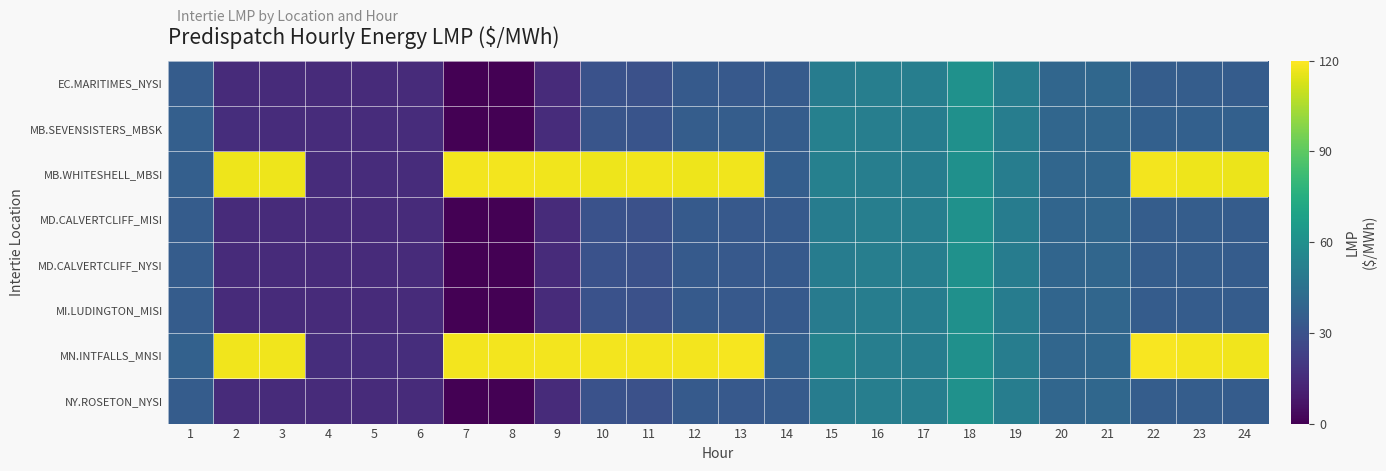

Reading right to left, transcribe all the data shown in this chart.

EC.MARITIMES_NYSI: 24=34.8	23=35.2	22=35.4	21=40.0	20=39.4	19=50.8	18=60.8	17=51.5	16=51.5	15=50.6	14=34.2	13=33.7	12=34.0	11=30.0	10=30.1	9=14.6	8=0.0	7=0.0	6=14.6	5=14.6	4=14.6	3=14.6	2=14.9	1=35.0
MB.SEVENSISTERS_MBSK: 24=36.9	23=37.0	22=36.7	21=39.8	20=39.4	19=50.6	18=60.4	17=50.8	16=51.2	15=52.3	14=35.6	13=35.2	12=35.6	11=31.2	10=31.7	9=15.4	8=0.0	7=0.0	6=15.3	5=15.4	4=15.4	3=15.4	2=15.7	1=36.5
MB.WHITESHELL_MBSI: 24=116.6	23=117.0	22=117.9	21=39.8	20=39.4	19=50.6	18=60.4	17=50.8	16=51.2	15=52.4	14=35.6	13=117.4	12=117.1	11=117.3	10=117.0	9=117.4	8=117.7	7=117.7	6=15.3	5=15.4	4=15.4	3=117.1	2=117.0	1=36.5
MD.CALVERTCLIFF_MISI: 24=34.9	23=35.2	22=35.3	21=39.7	20=39.1	19=50.5	18=60.5	17=51.1	16=51.2	15=50.4	14=34.1	13=33.6	12=34.0	11=30.0	10=30.2	9=14.7	8=0.0	7=0.0	6=14.6	5=14.7	4=14.6	3=14.6	2=14.9	1=35.0
MD.CALVERTCLIFF_NYSI: 24=34.9	23=35.2	22=35.3	21=39.7	20=39.1	19=50.5	18=60.5	17=51.1	16=51.2	15=50.4	14=34.1	13=33.6	12=34.0	11=30.0	10=30.2	9=14.7	8=0.0	7=0.0	6=14.6	5=14.7	4=14.6	3=14.6	2=14.9	1=35.0
MI.LUDINGTON_MISI: 24=34.9	23=35.1	22=35.1	21=39.5	20=38.9	19=50.3	18=60.1	17=50.8	16=50.9	15=50.1	14=33.9	13=33.4	12=33.9	11=30.0	10=30.2	9=14.7	8=0.0	7=0.0	6=14.6	5=14.7	4=14.6	3=14.6	2=14.9	1=35.0
MN.INTFALLS_MNSI: 24=117.6	23=118.0	22=118.6	21=40.0	20=39.7	19=50.8	18=60.3	17=50.7	16=51.4	15=53.4	14=36.4	13=118.2	12=117.9	11=117.8	10=117.7	9=117.8	8=117.7	7=117.7	6=15.5	5=15.7	4=15.7	3=117.4	2=117.4	1=37.3
NY.ROSETON_NYSI: 24=34.8	23=35.2	22=35.4	21=40.0	20=39.4	19=50.8	18=60.8	17=51.5	16=51.5	15=50.6	14=34.2	13=33.7	12=34.0	11=30.0	10=30.1	9=14.6	8=0.0	7=0.0	6=14.6	5=14.6	4=14.6	3=14.6	2=14.9	1=35.0